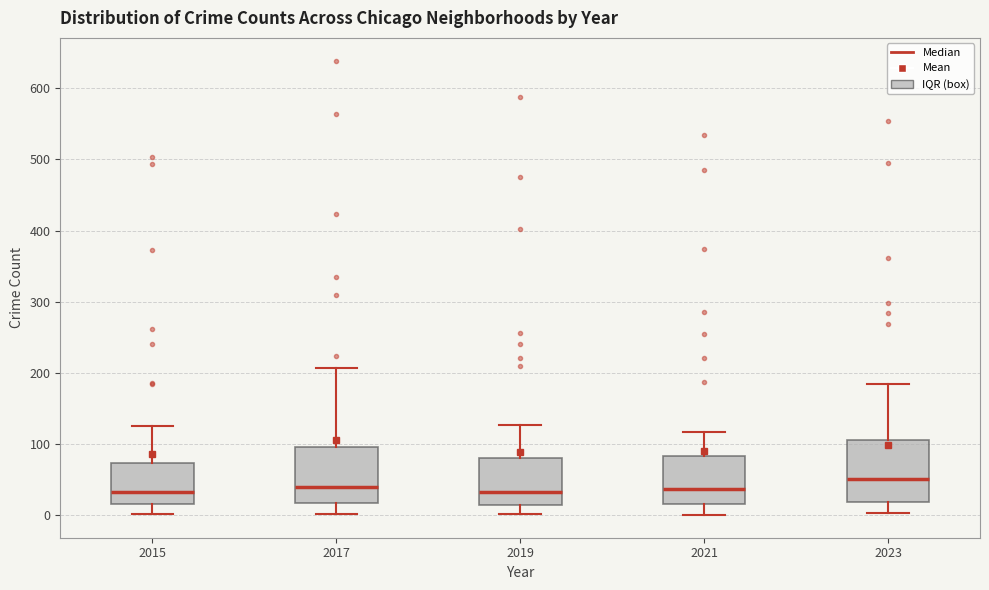

Where does the lower whisker of the box at x = 2015 end on the y-axis? The values are not printed on the chart, so give them approximately, as read against the axis.

0